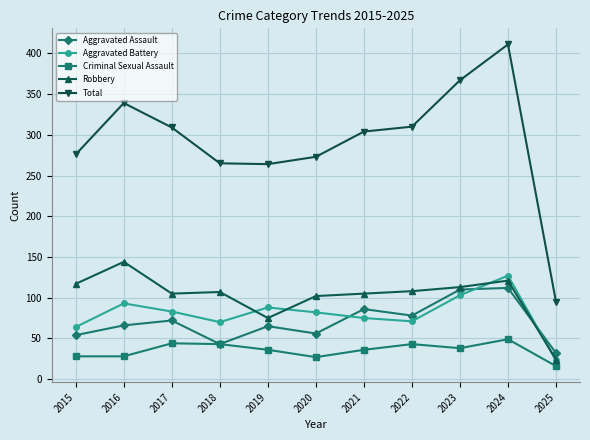

At which label does Total first exceed 304?

2016